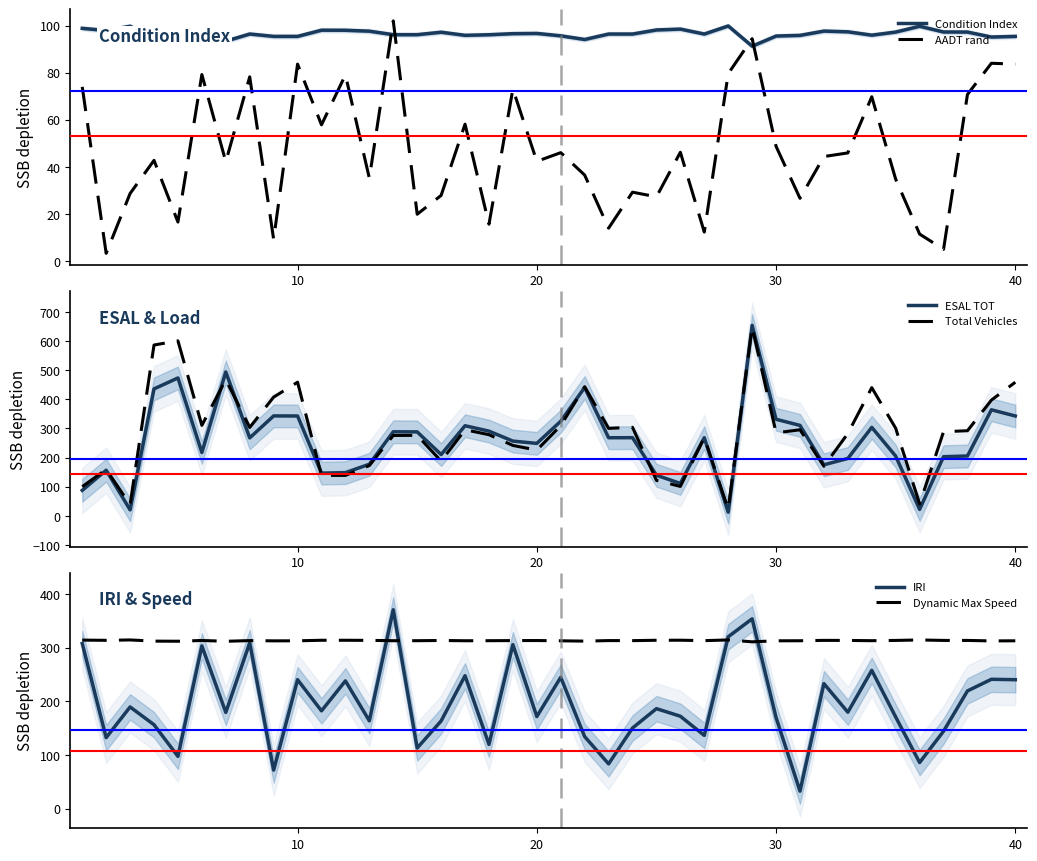

What is the minimum value for AADT rand?

3.3